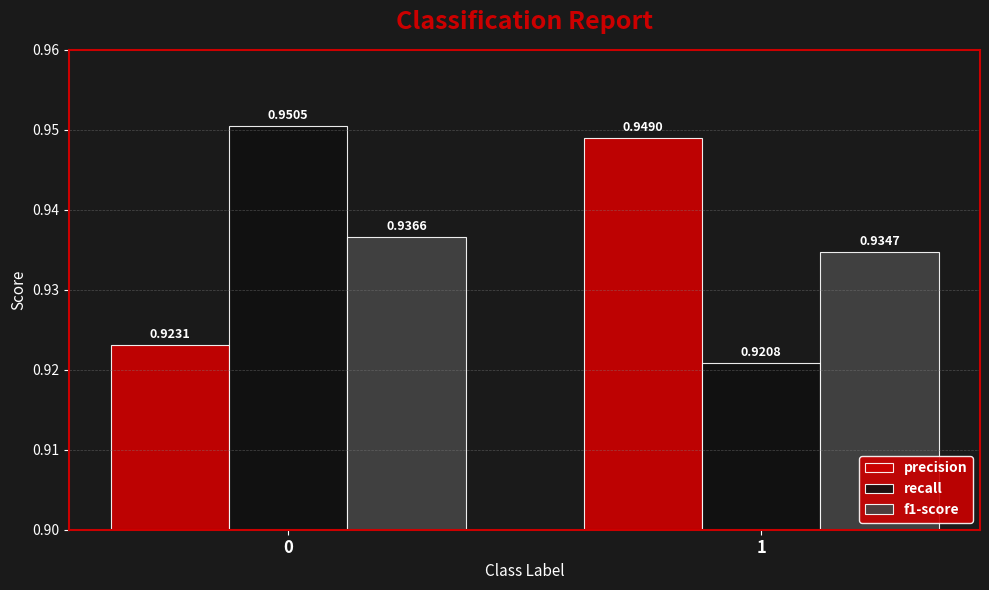

Count the f1-score values in the range 0 to 1.

2